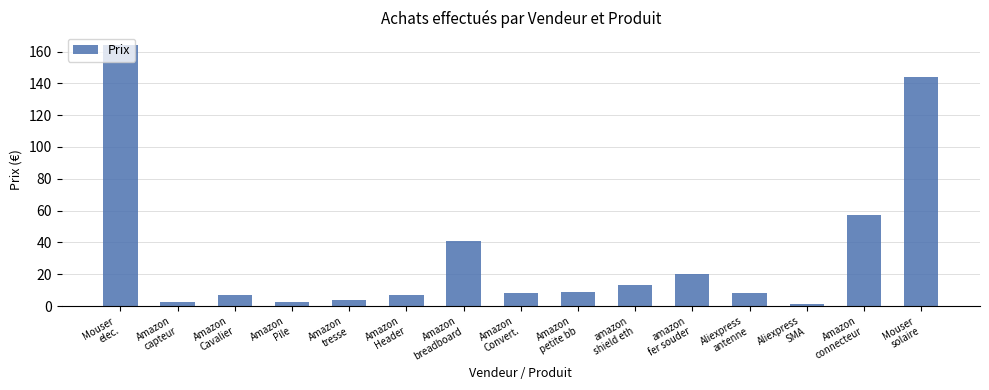

What is the difference between the maximum and minimum values?

162.3